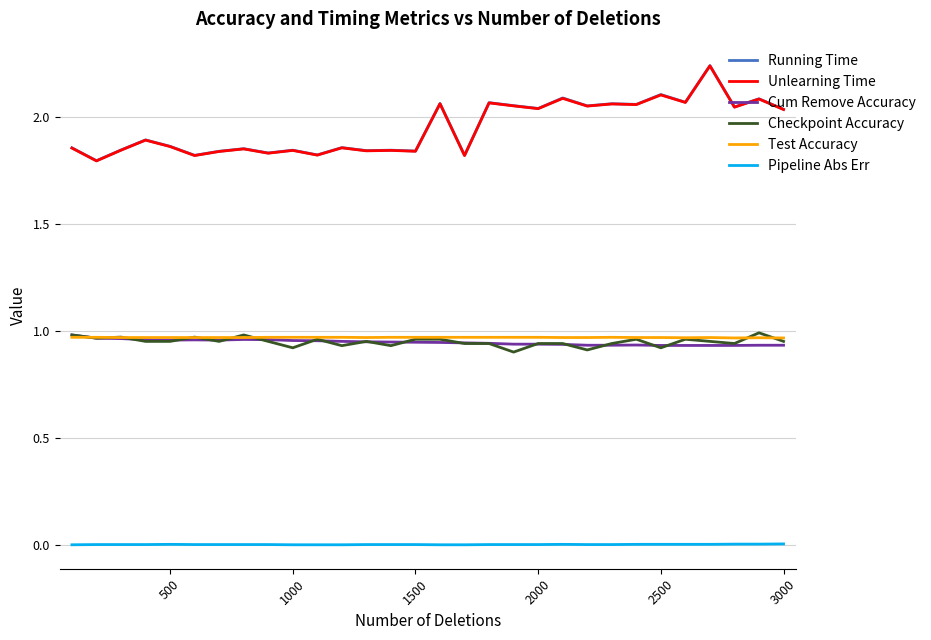

True or false: Unlearning Time and Cum Remove Accuracy cross at least once.

False